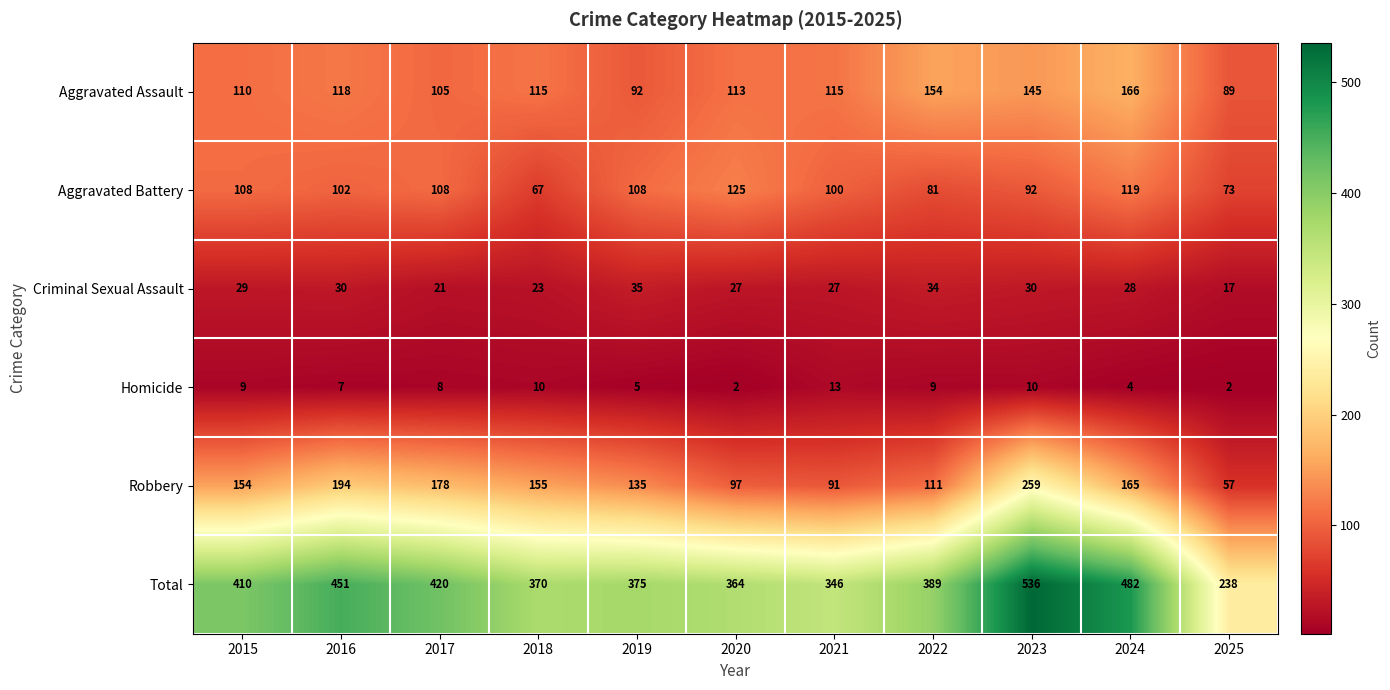

What is the spread (max minus min) of values at 2017?

412